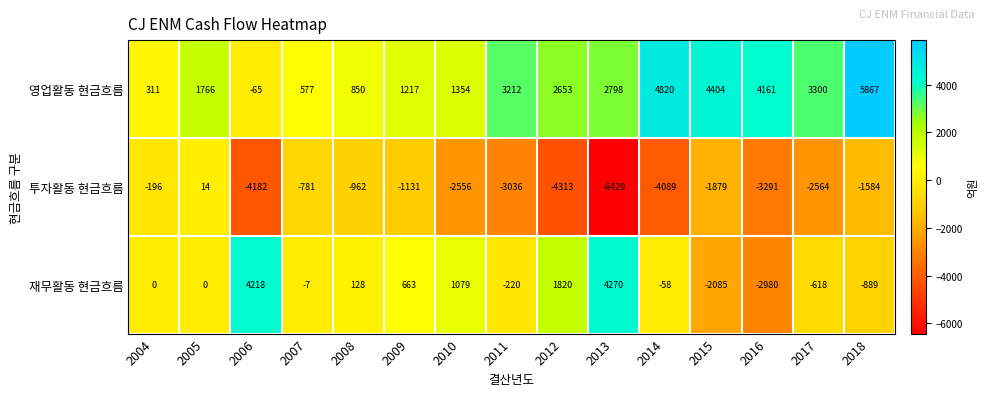

What is the sum of all 투자활동 현금흐름 values?

-36979